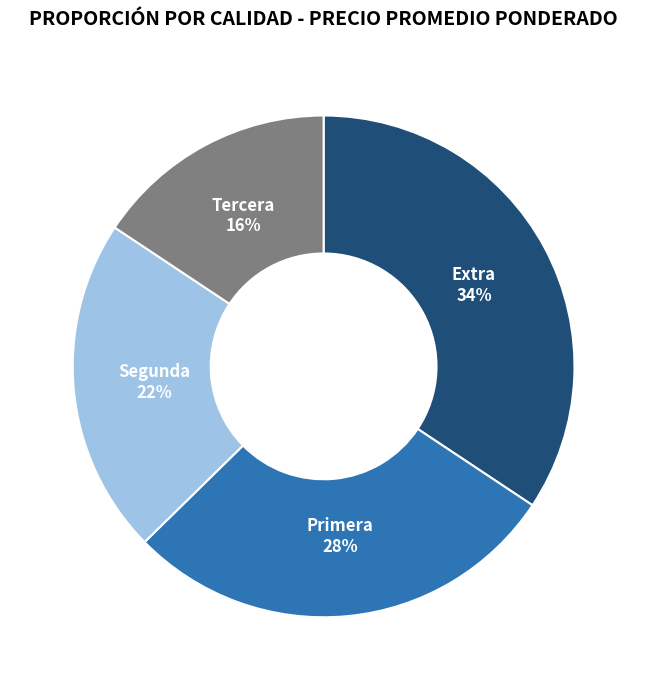

Does Tercera represent more than half of the total?

No